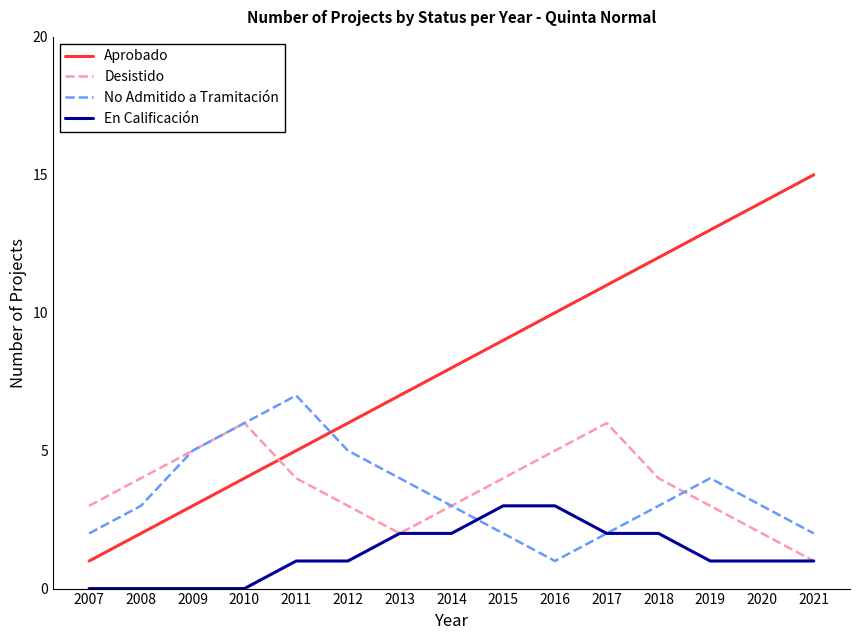

At 2011, list the series in order from largest to smallest.

No Admitido a Tramitación, Aprobado, Desistido, En Calificación